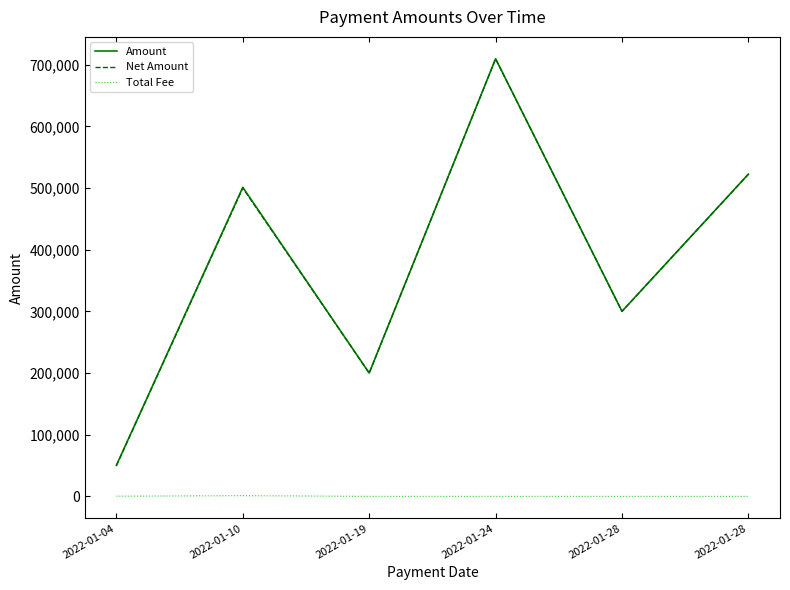

Reading right to left, transcribe all the data shown in this chart.

Amount: 2022-01-28=522611.2	2022-01-28=300161.2	2022-01-24=709657.2	2022-01-19=200161.2	2022-01-10=501236.2	2022-01-04=50430.0
Net Amount: 2022-01-28=522450.0	2022-01-28=300000.0	2022-01-24=709496.0	2022-01-19=200000.0	2022-01-10=500000.0	2022-01-04=50000.0
Total Fee: 2022-01-28=161.2	2022-01-28=161.2	2022-01-24=161.2	2022-01-19=161.2	2022-01-10=1236.2	2022-01-04=430.0